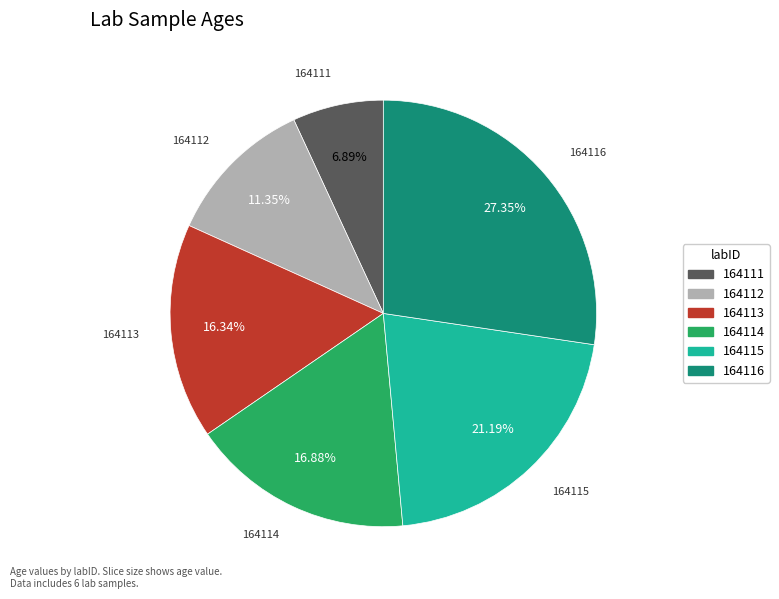

Which slice is the smallest?

164111